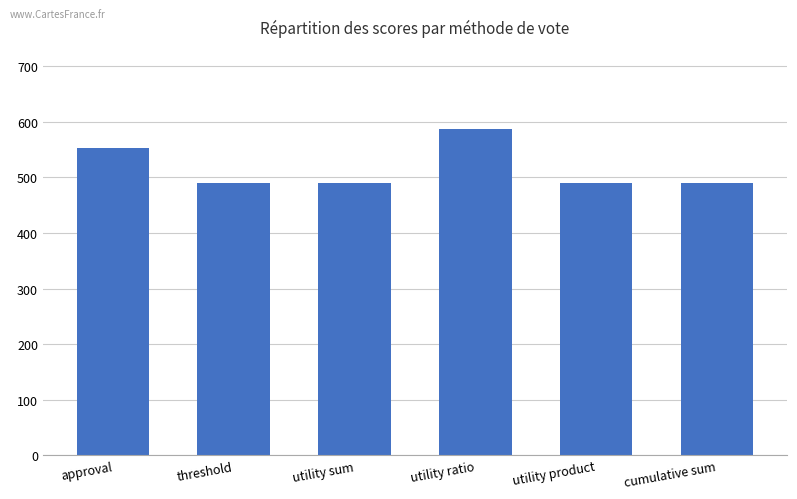

True or false: the data shows 489.5 at utility sum.

True